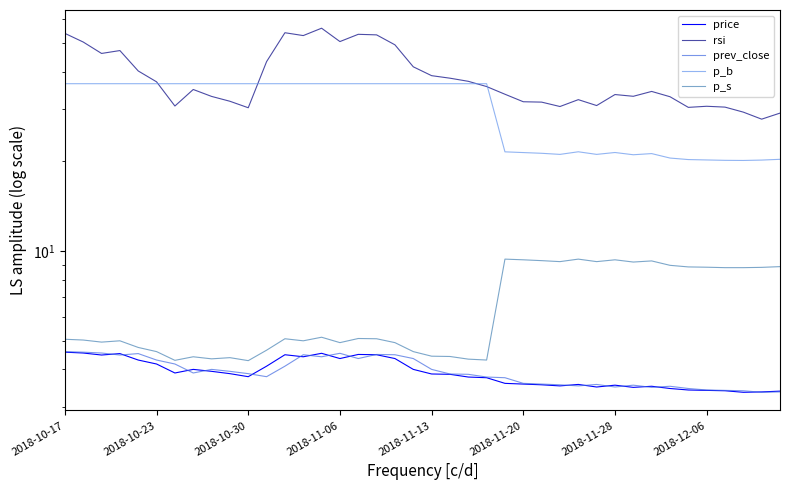

What is the total value across all series at 13?

103.3